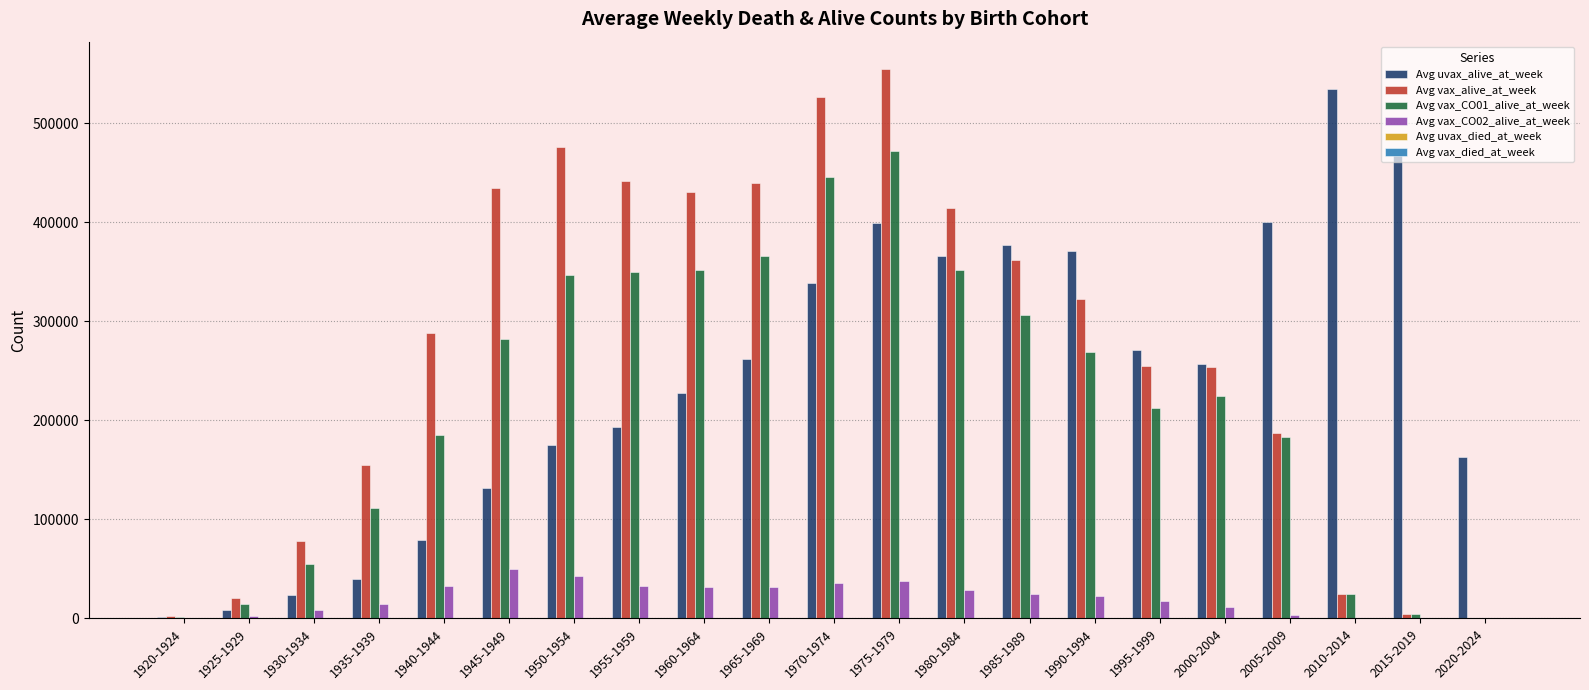

Which label corresponds to the largest value in the chart?

1975-1979